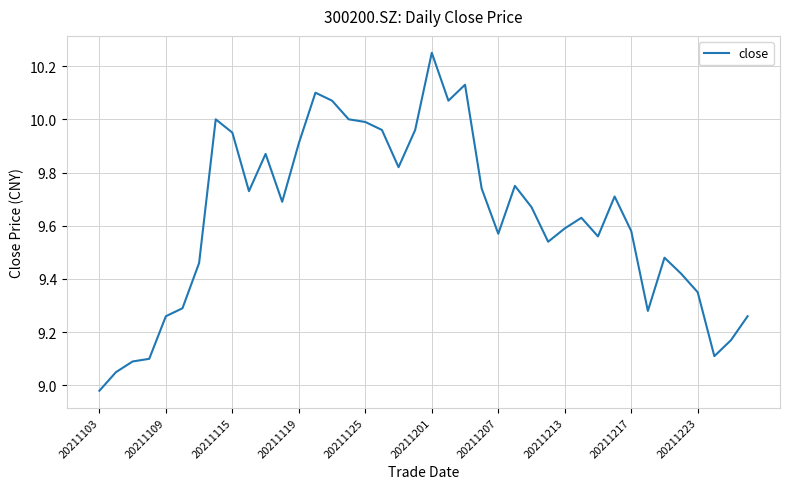

What is the difference between the maximum and minimum values?

1.3